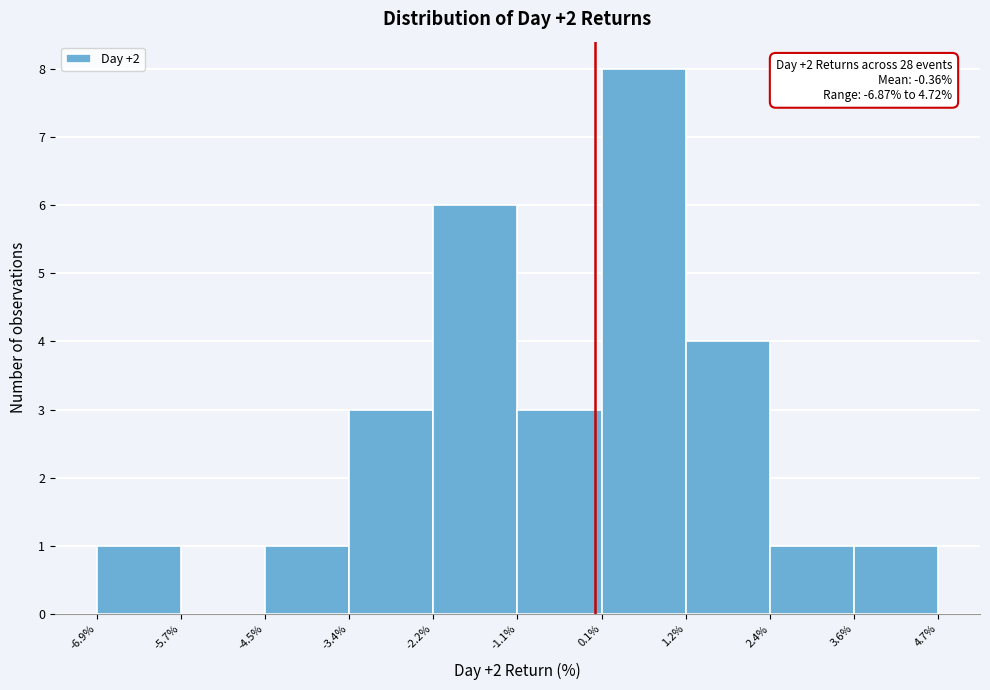

Over which range of the x-axis is the bar tallest?

0.1% to 1.2%